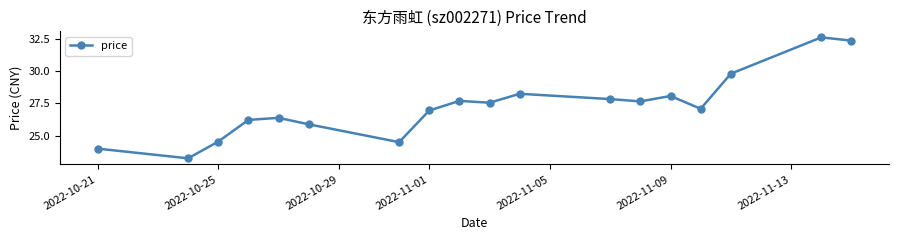

What is the greatest value displayed?

32.6